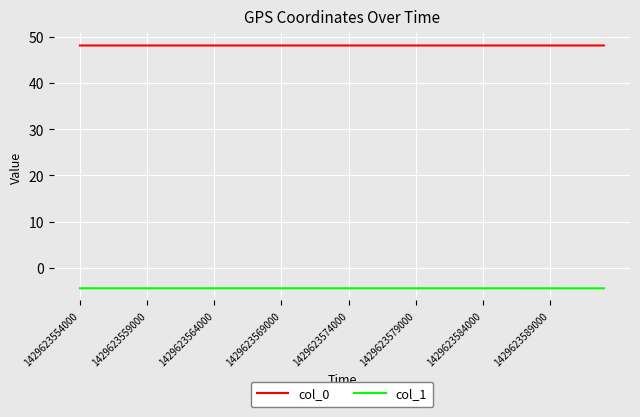

True or false: col_1 and col_0 intersect in this chart.

False